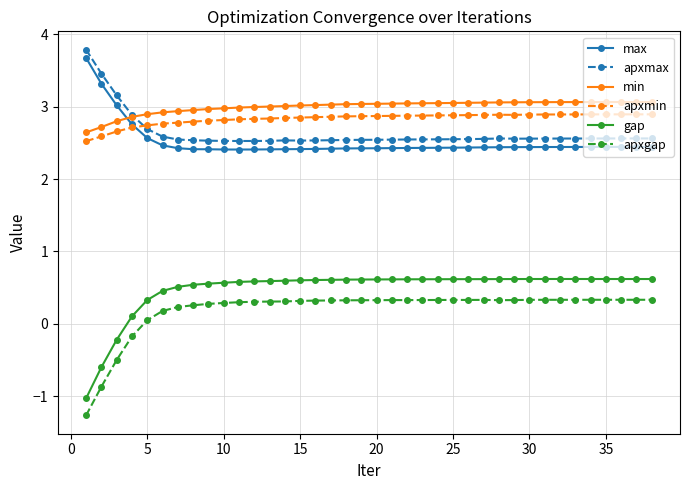

Which series has the largest range (max minus min)?

gap